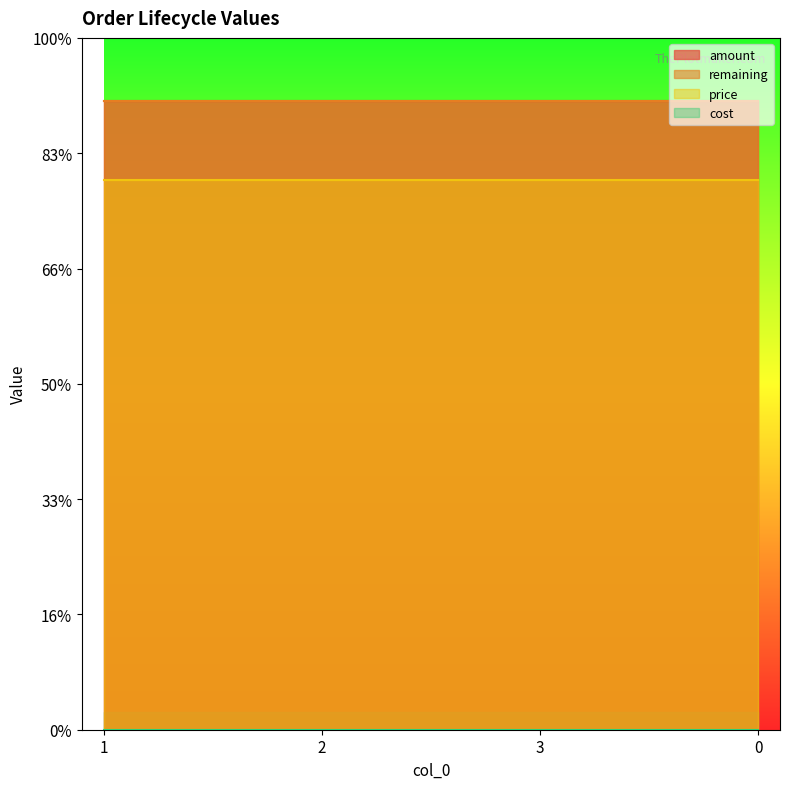

At how many categories does at least one series exceed 4?

4